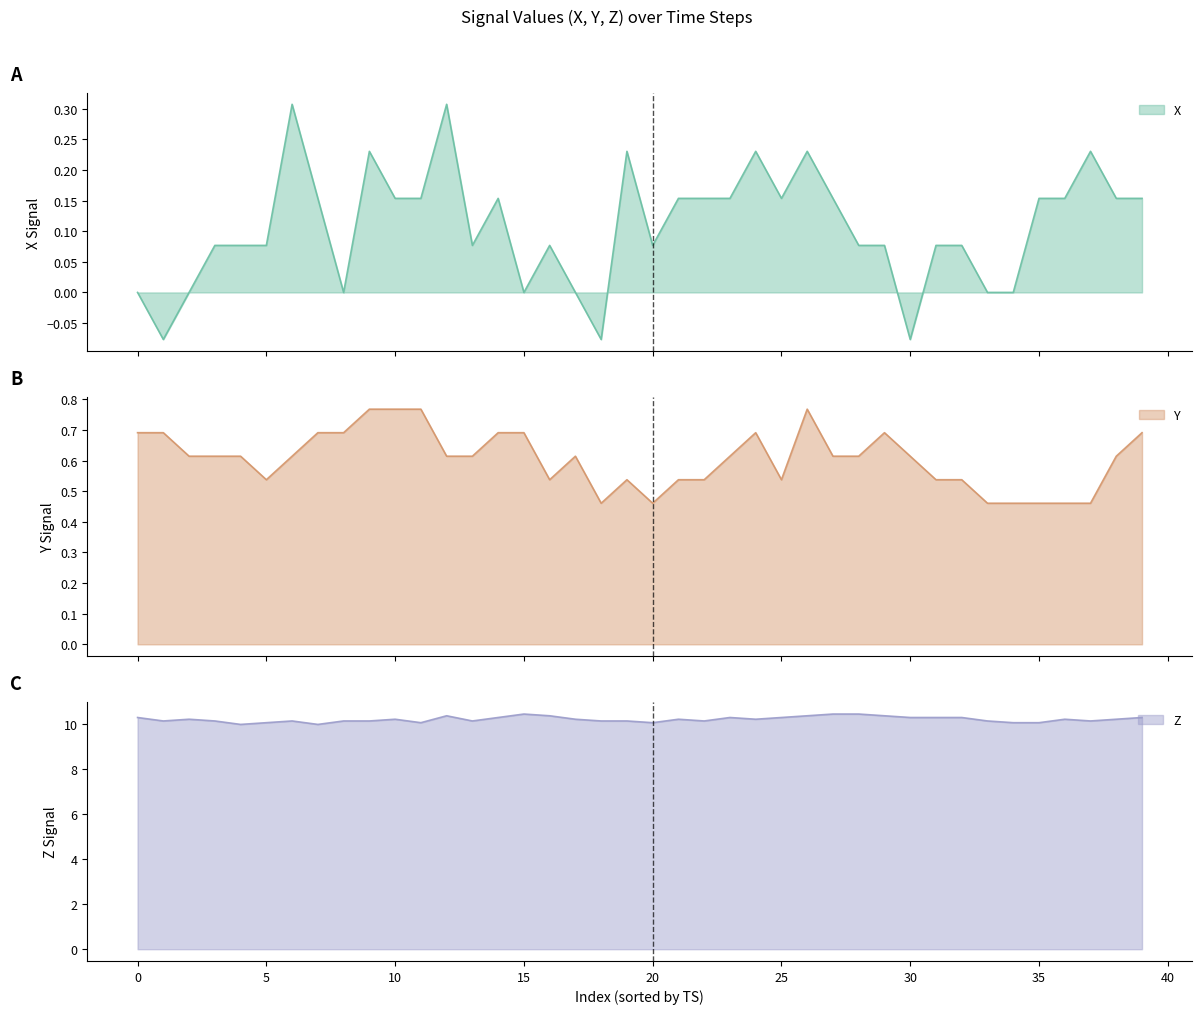

What is the label of the 16th point from the right?

24